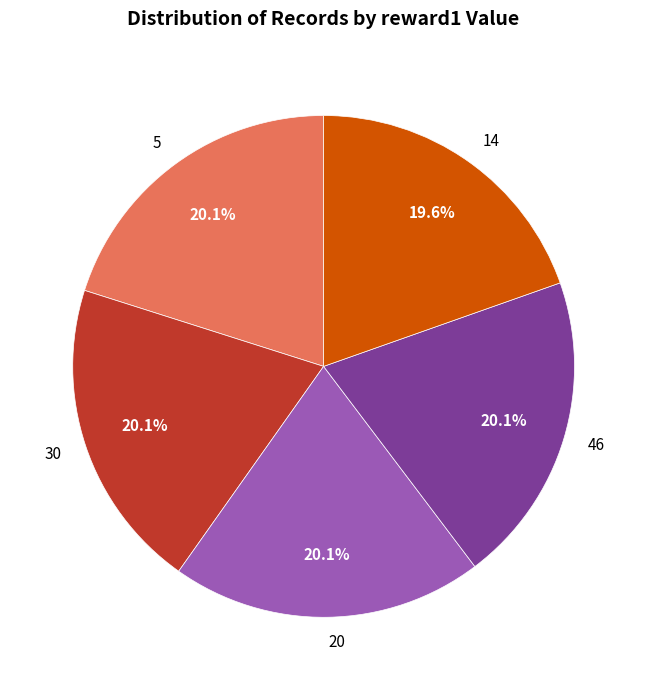

What is the smallest slice in the pie chart?

14